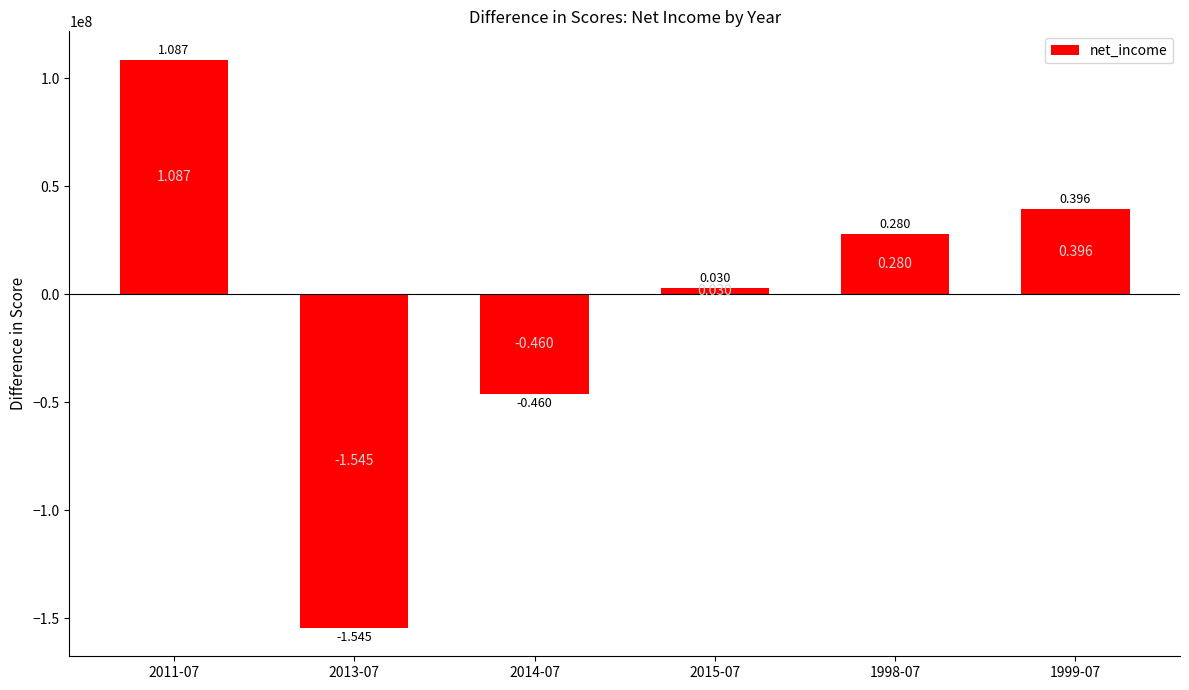

How many bars are there in total?

6